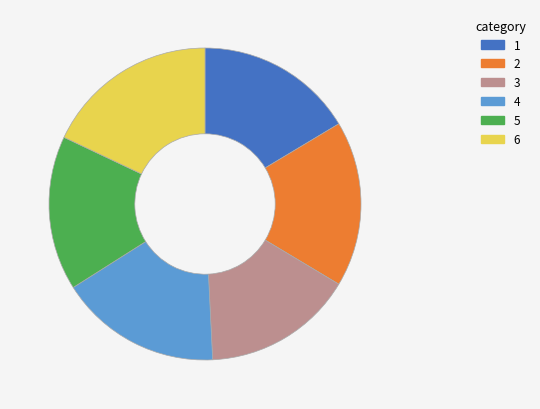

True or false: 2 accounts for 9% of the total.

False